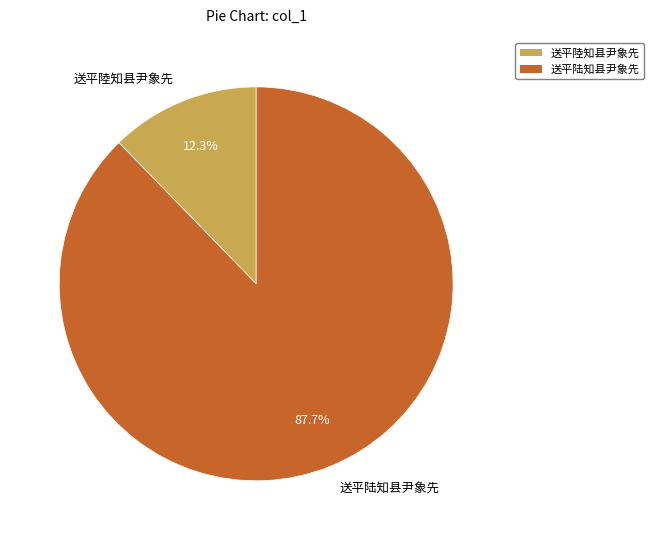

Is there a majority slice in this chart?

Yes